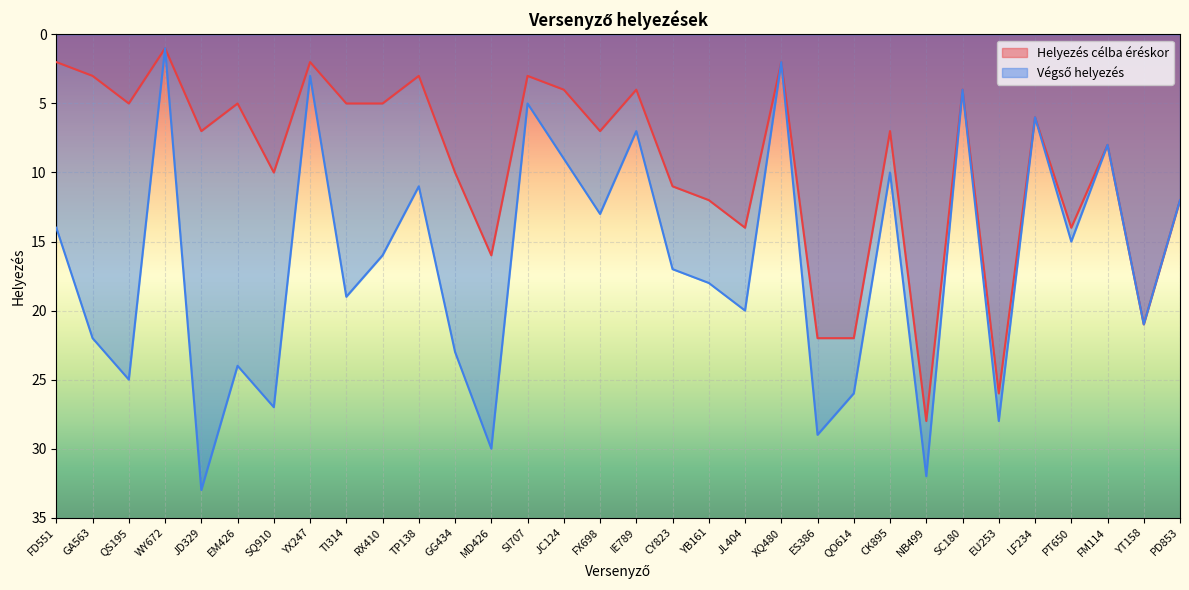

Which series has the widest spread of values?

Végső helyezés